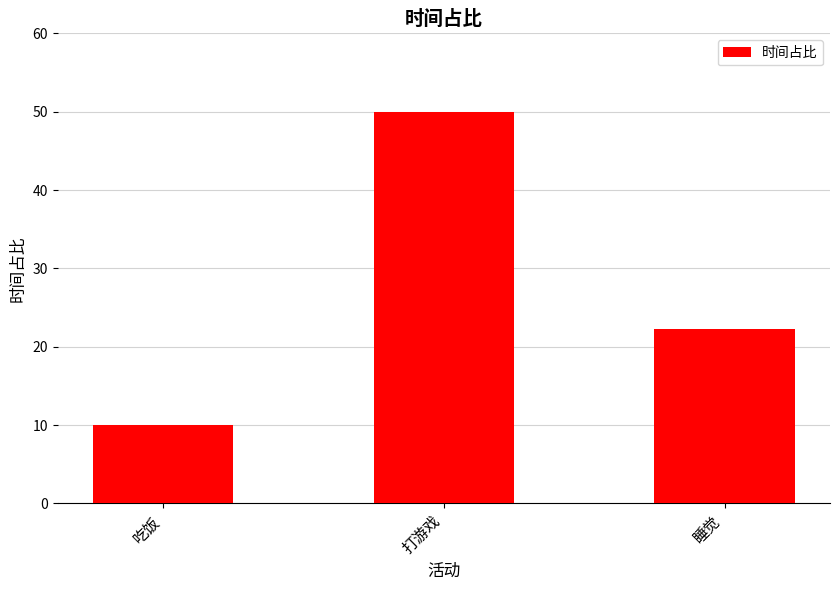

How many series are shown in this chart?

1